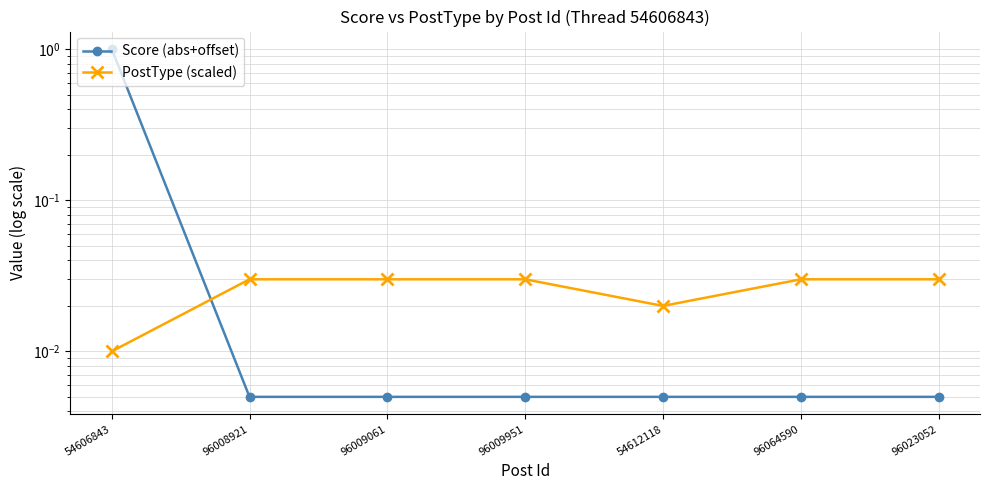

What are all the series names shown in the legend?

Score (abs+offset), PostType (scaled)